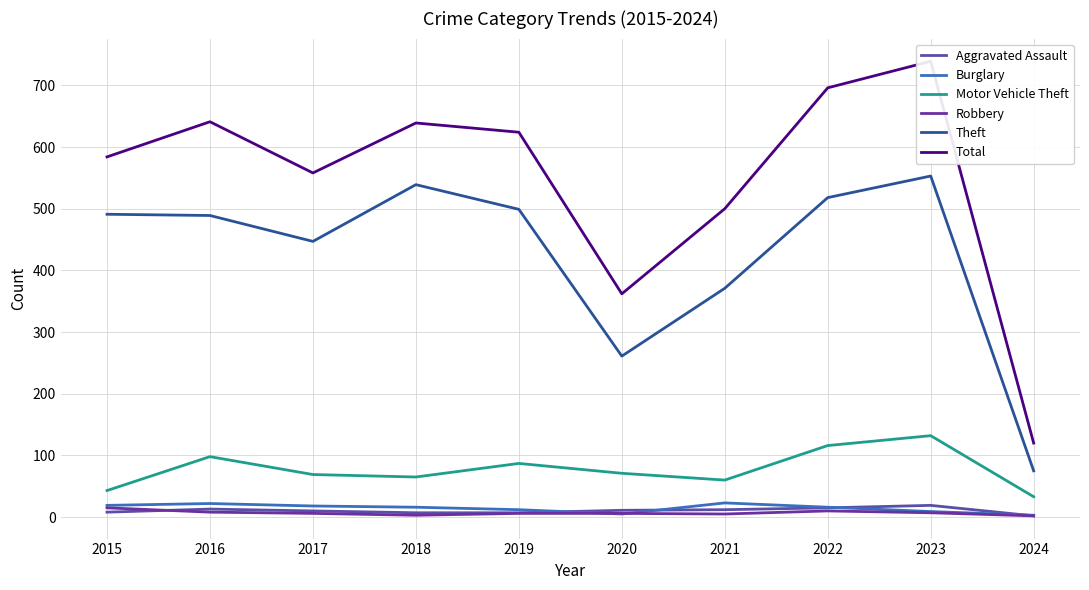

What is the spread (max minus min) of values at 2018?

636